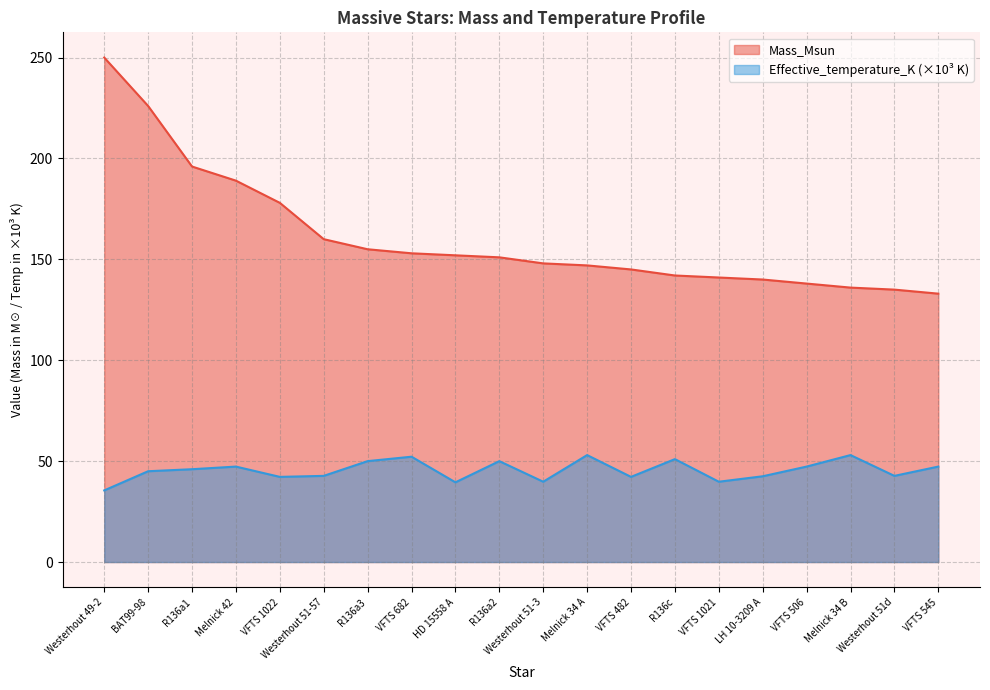

How many values in the Effective_temperature_K series exceed 46?

9